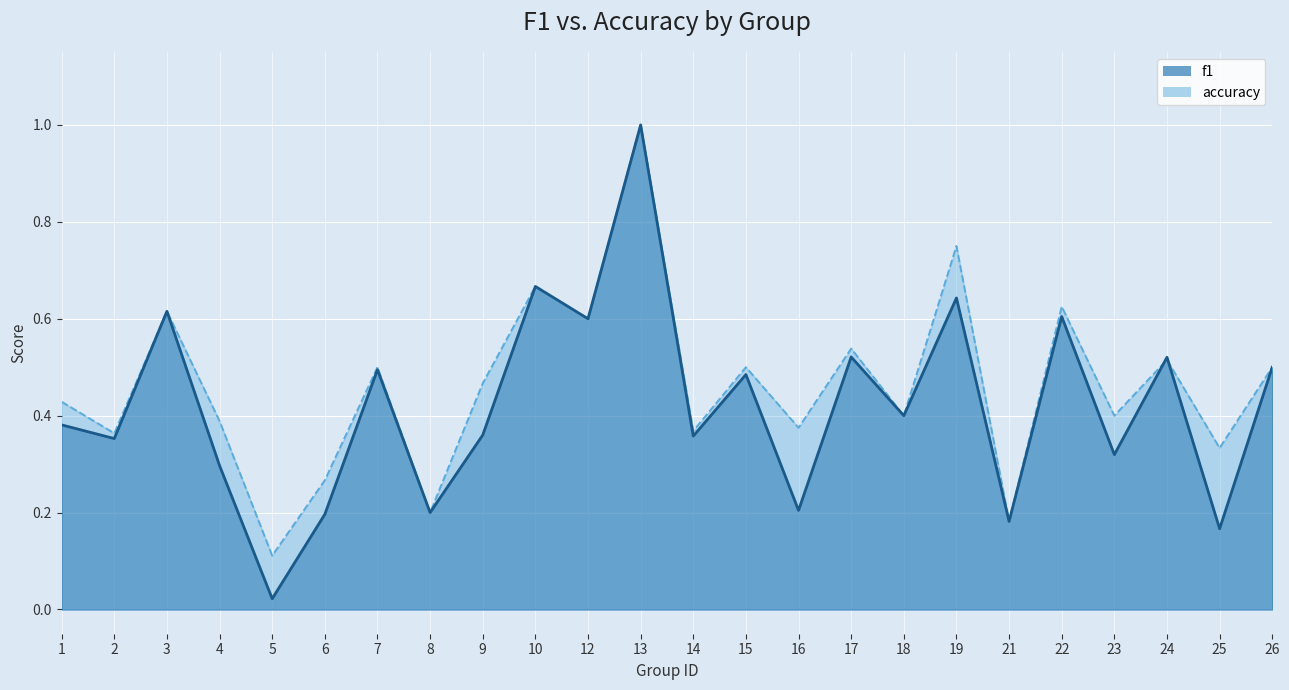

What is the total value across all series at 2?

0.7